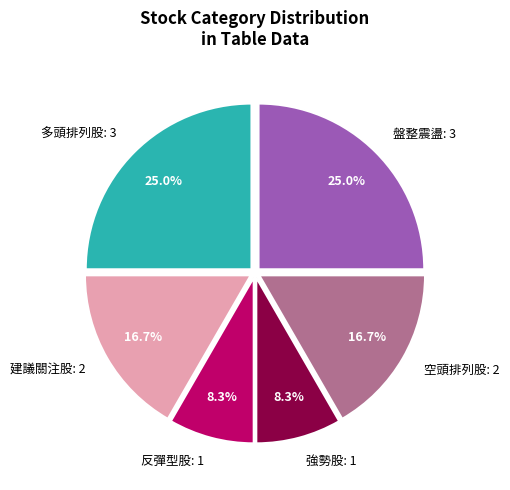

What portion of the pie excludes 建議關注股: 2?

83.3%